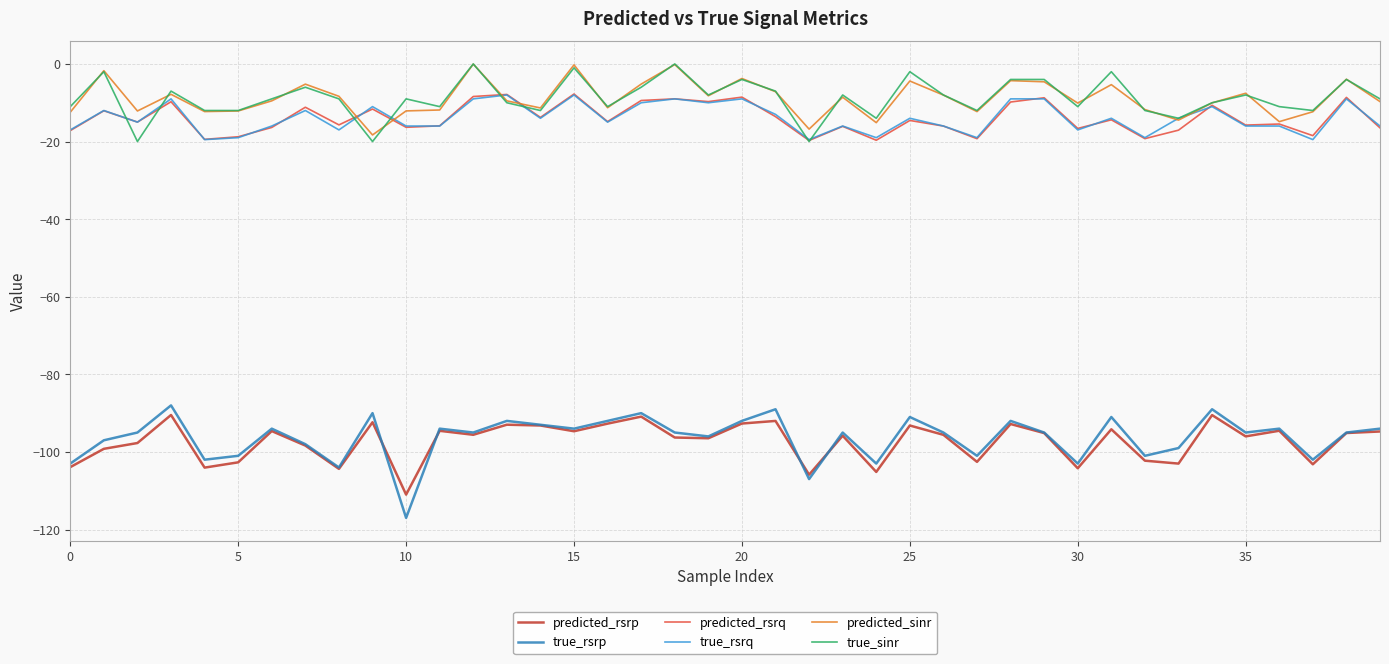

True or false: true_rsrp and true_sinr cross at least once.

False